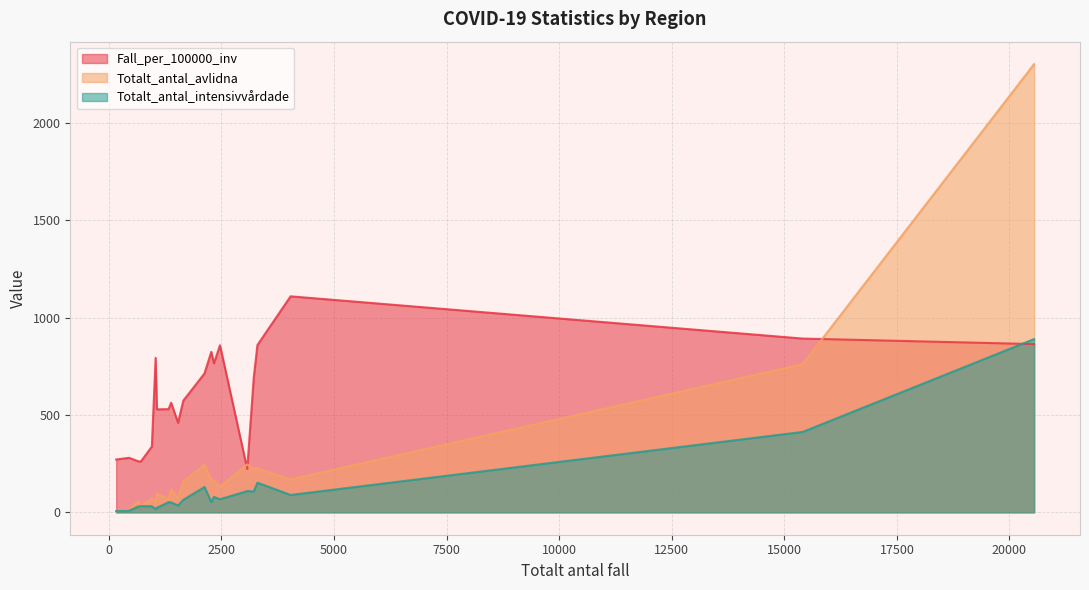

Between Gotland and Västerbotten, which series saw the biggest shift?

Totalt_antal_intensivvårdade